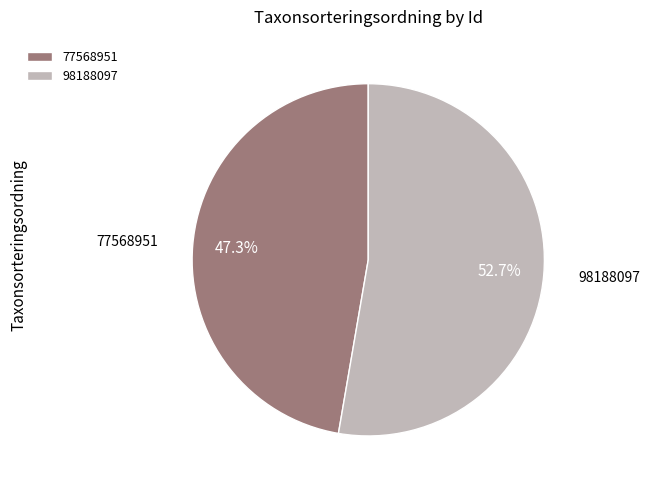

Approximately how many times larger is the value at 77568951 compared to 98188097?

0.9